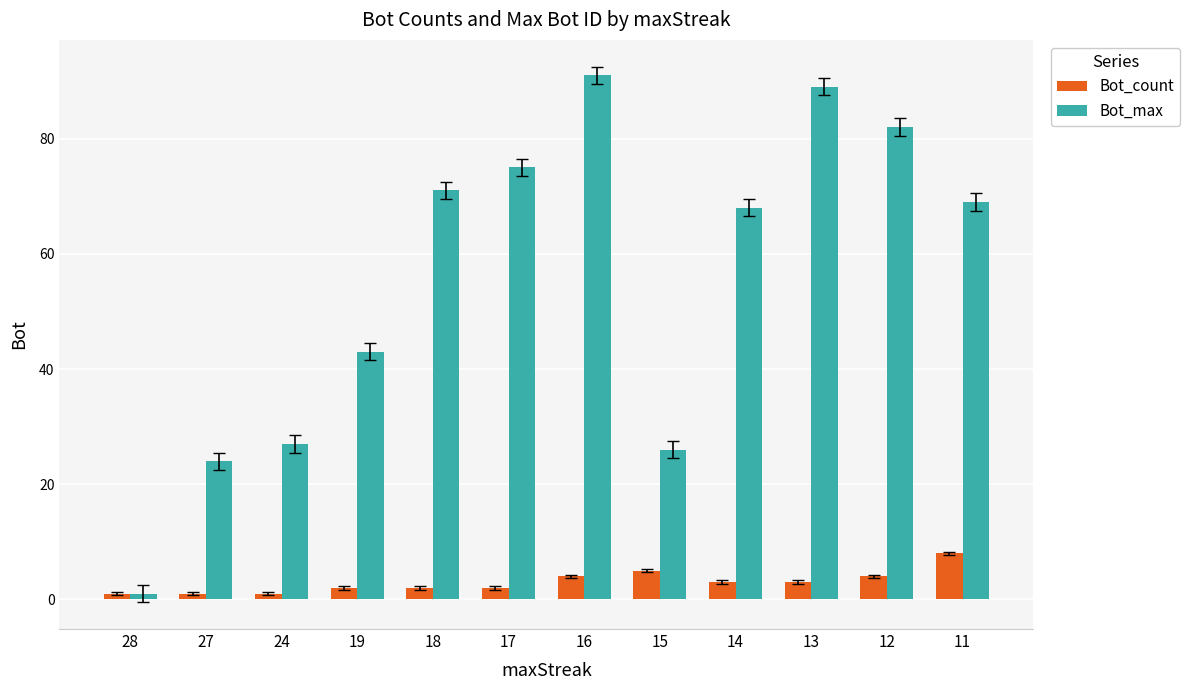

Which label corresponds to the largest value in the chart?

16